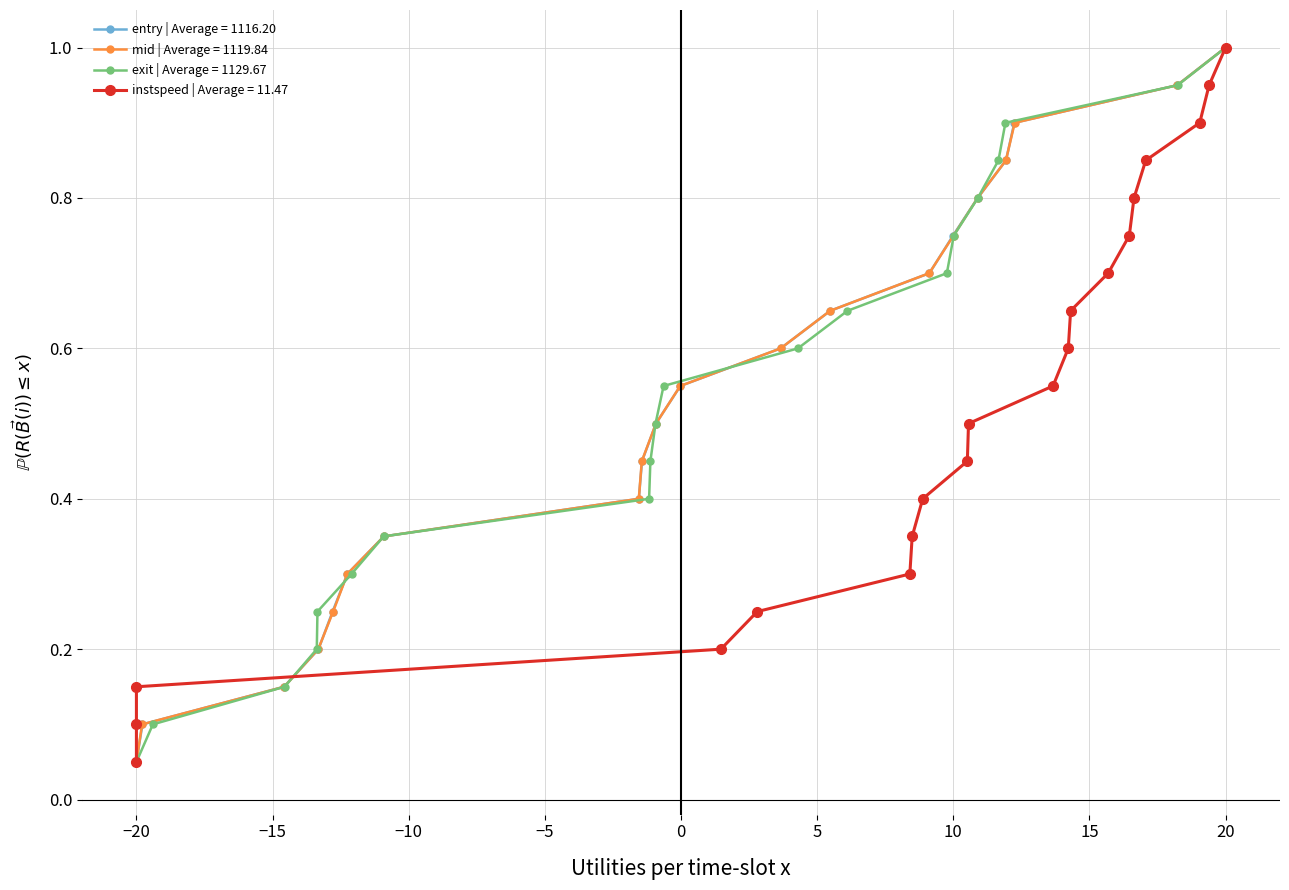

What is the maximum value for entry | Average = 1116.20?

1.0